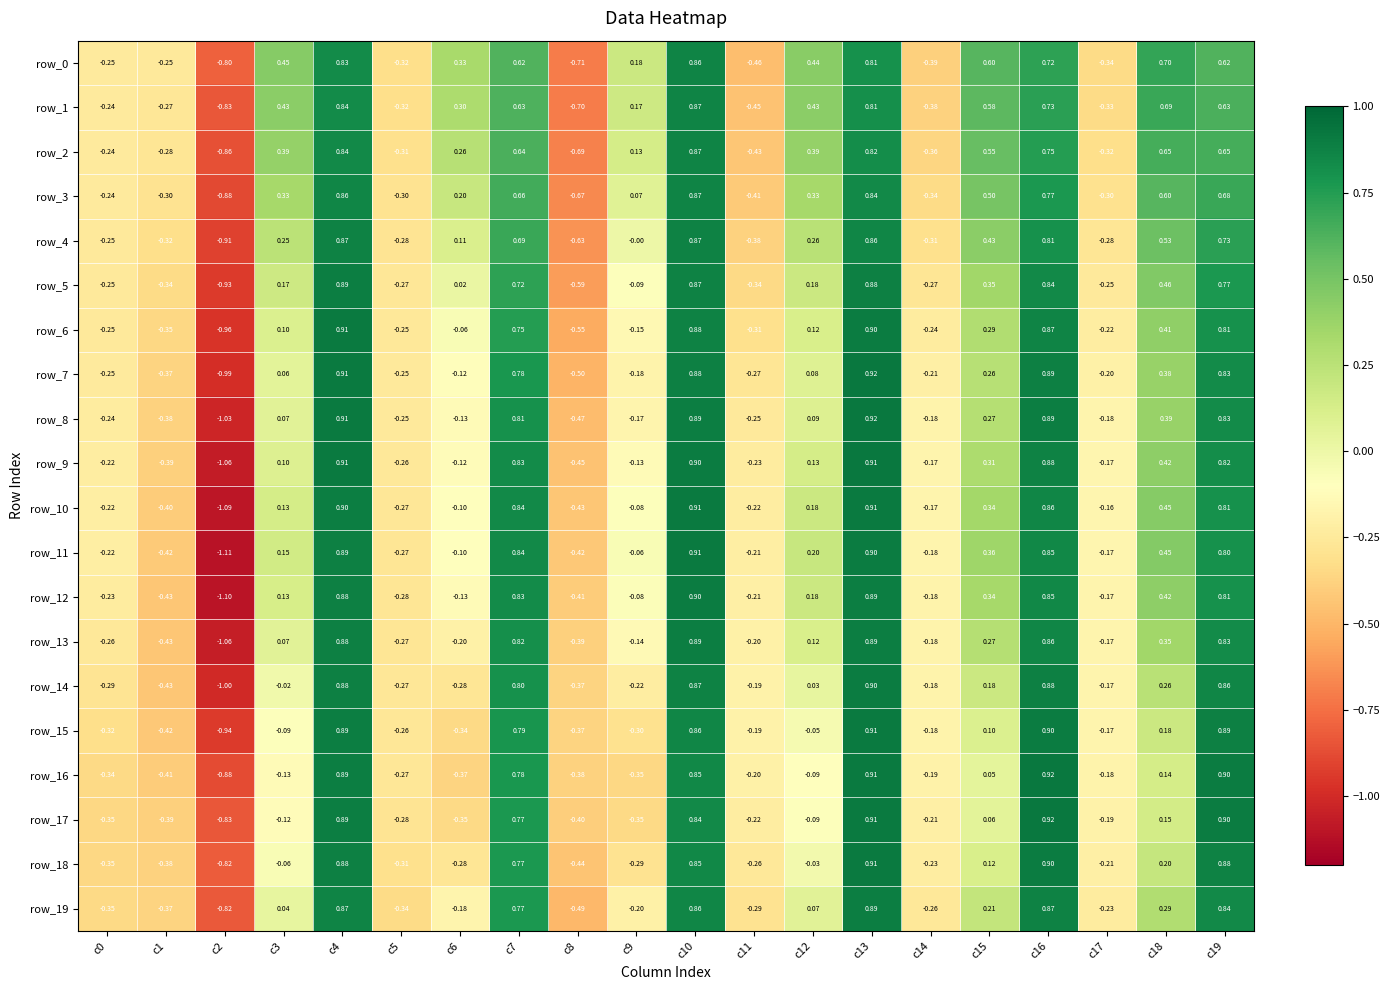

What is the spread (max minus min) of values at c0?

0.1